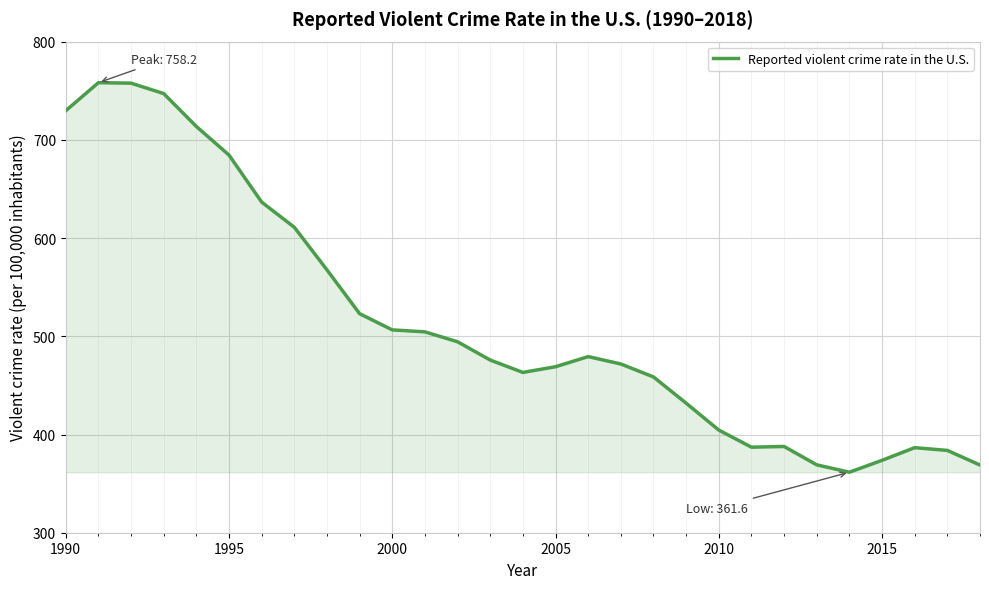

What is the greatest value displayed?

758.2